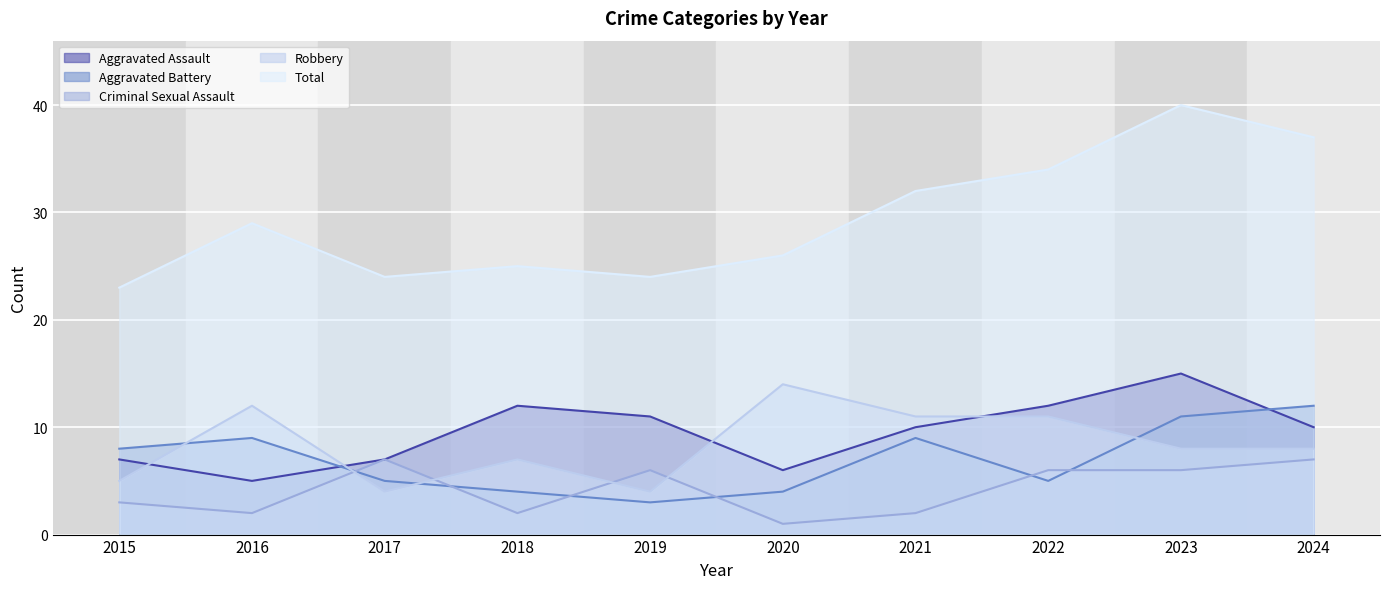

Does the chart display data point markers on the line(s)?

No